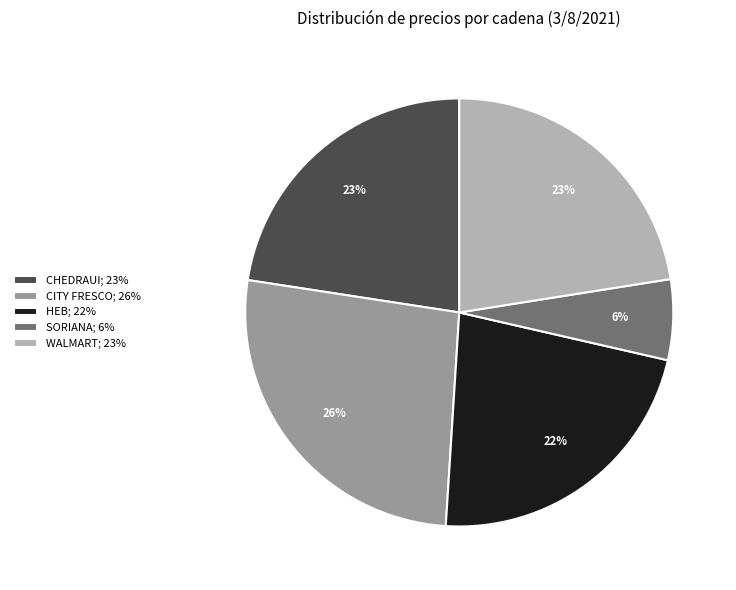

Is the sum of CHEDRAUI; 23% and HEB; 22% greater than half?

No